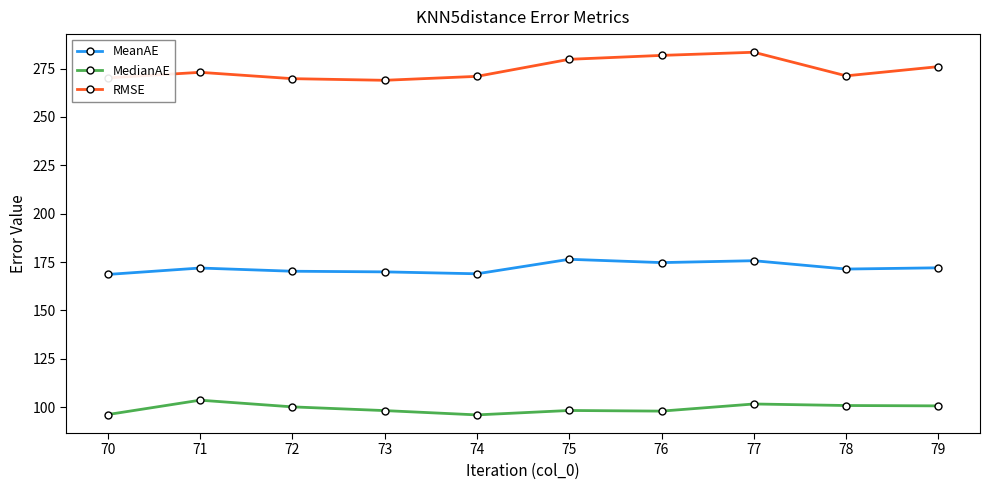

What are all the series names shown in the legend?

MeanAE, MedianAE, RMSE